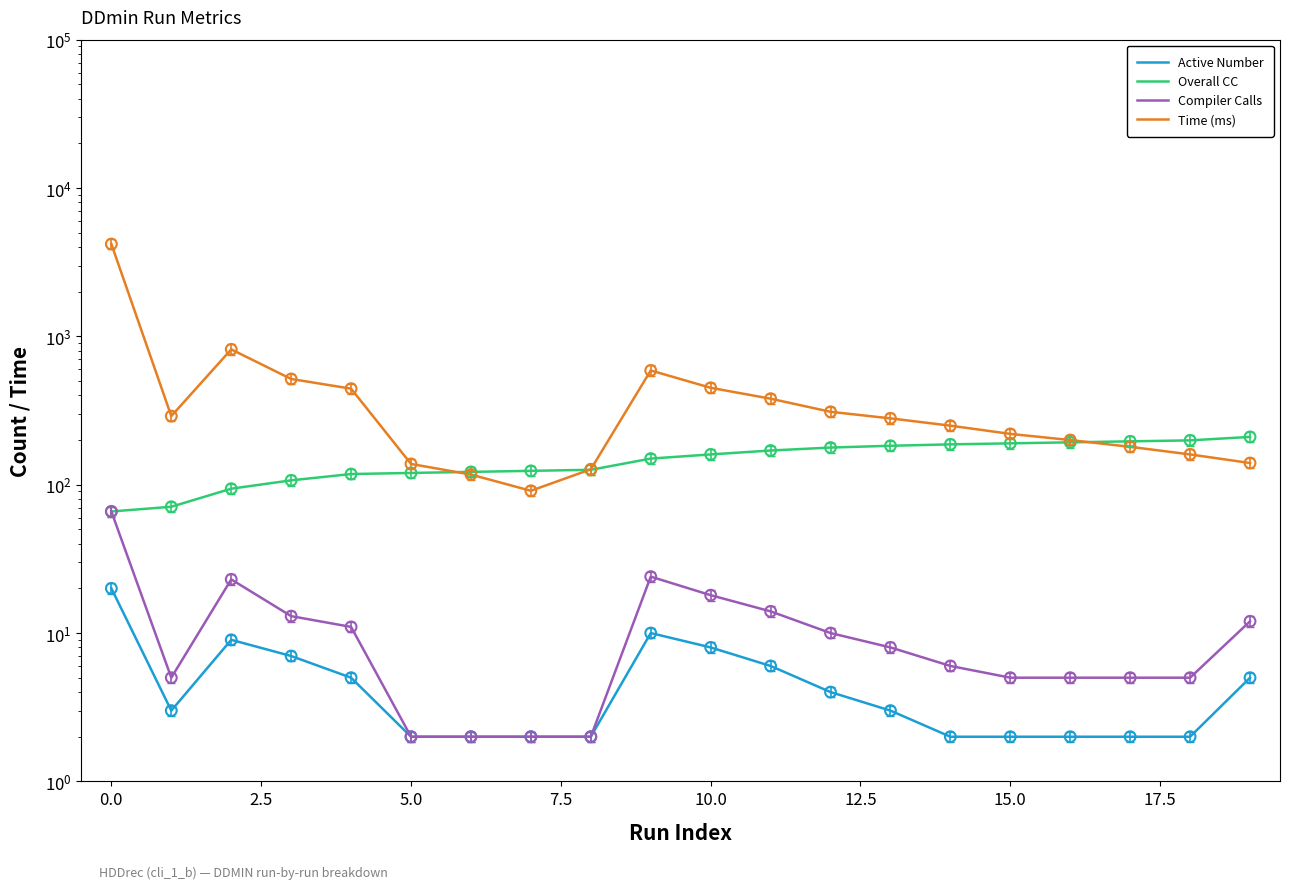

Which series has the largest total across all categories?

Time (ms)